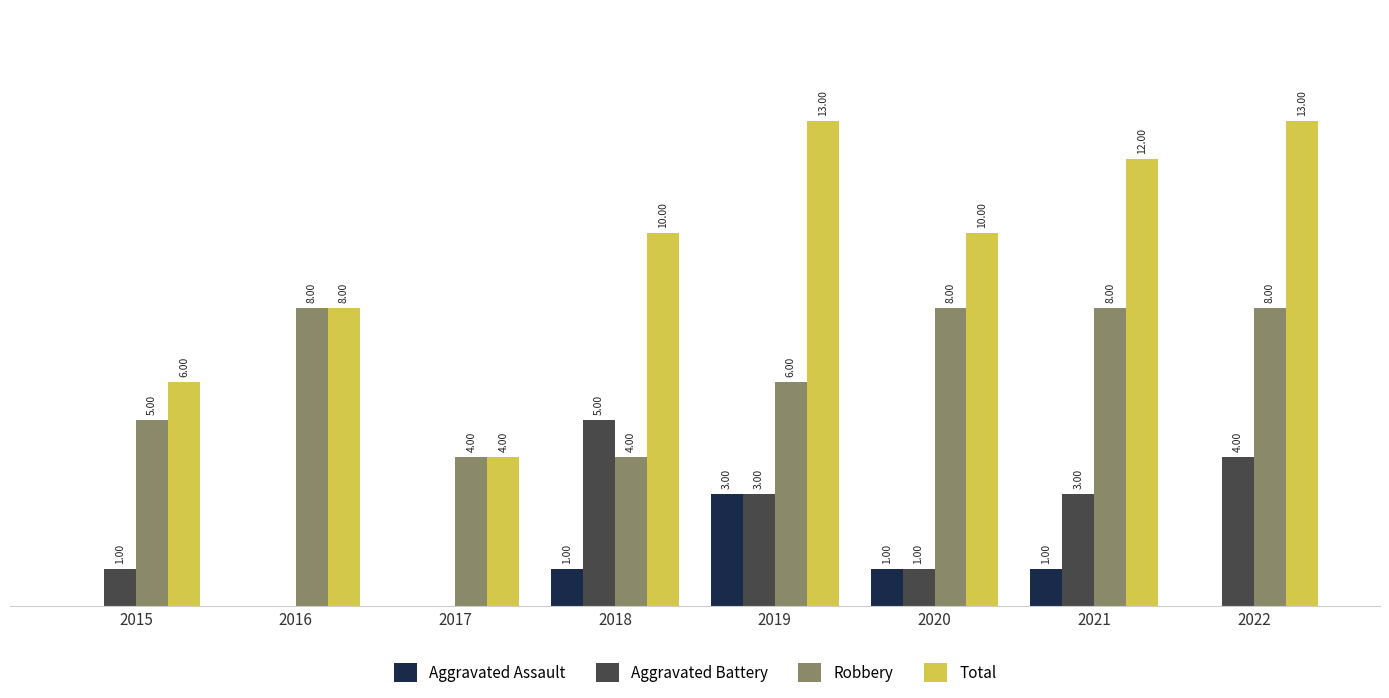

Which series has the largest total across all categories?

Total